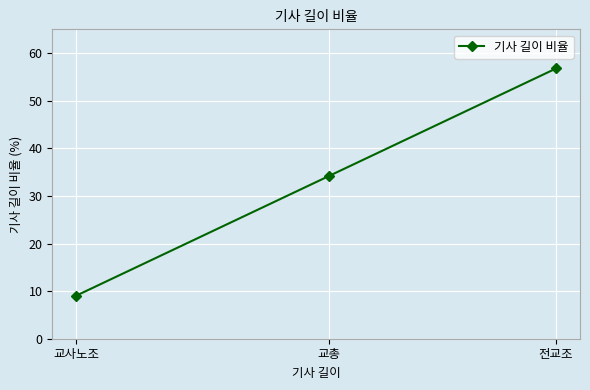

What is the difference between the maximum and minimum values?

47.7